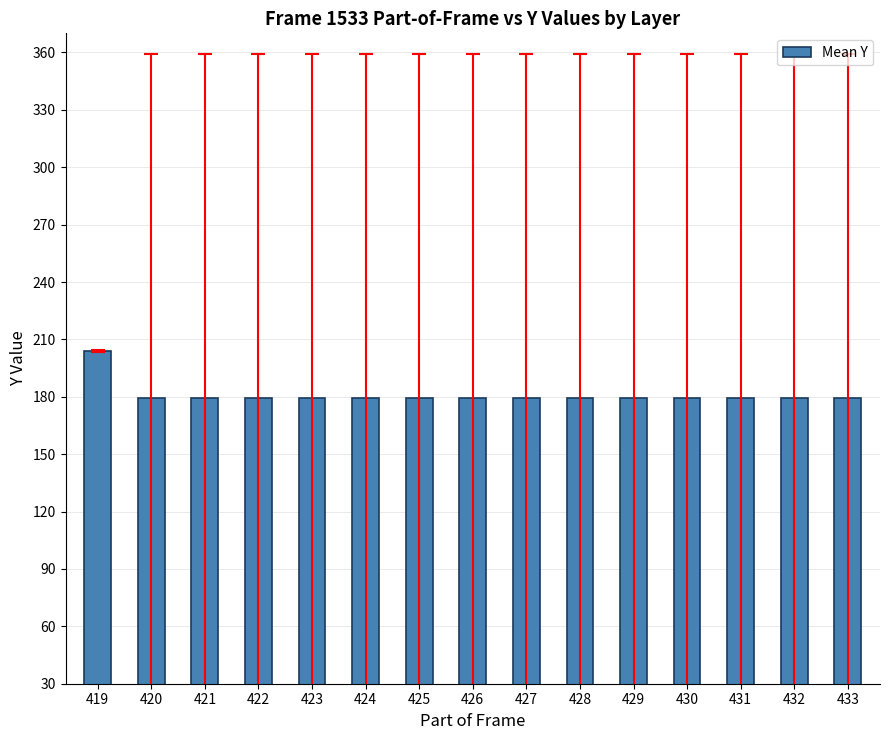

What is the sum of all values?

2717.0